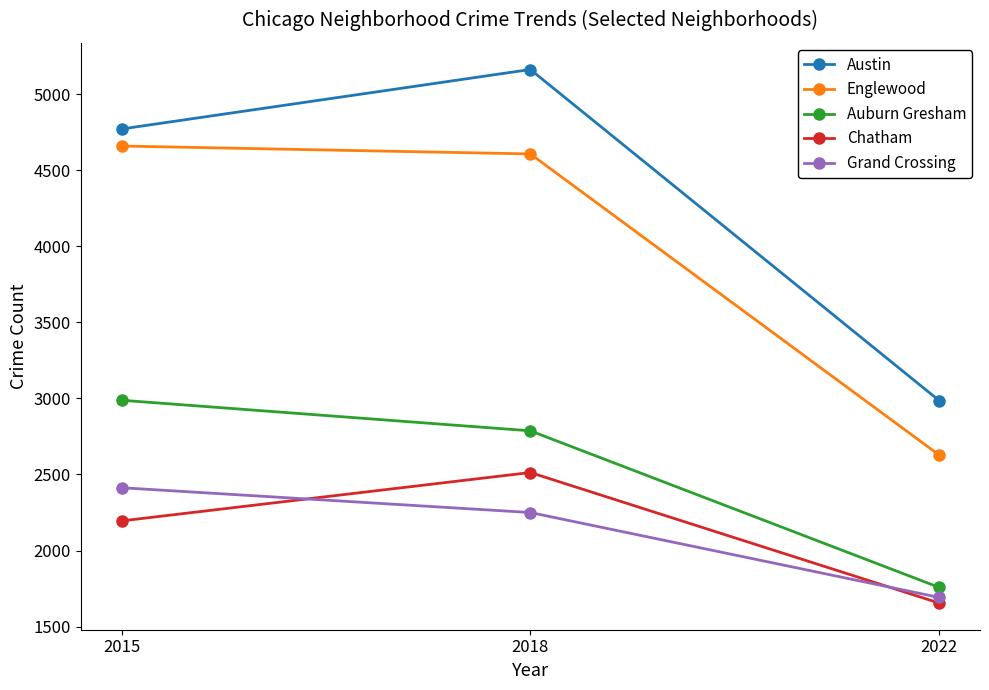

What are all the series names shown in the legend?

Austin, Englewood, Auburn Gresham, Chatham, Grand Crossing